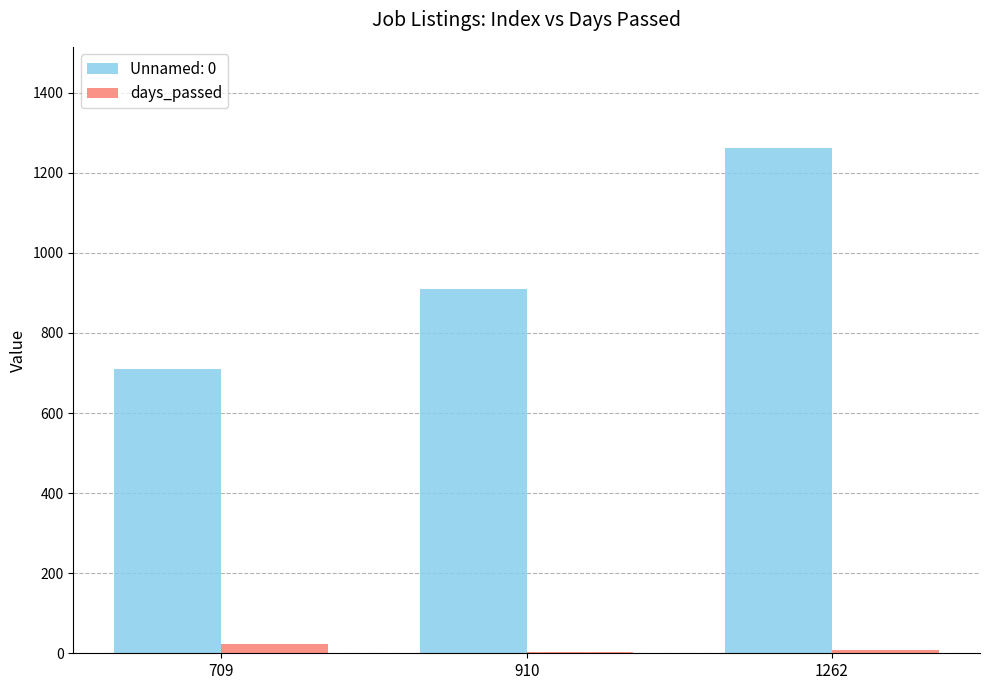

Is it true that days_passed equals 2 at 910?

True